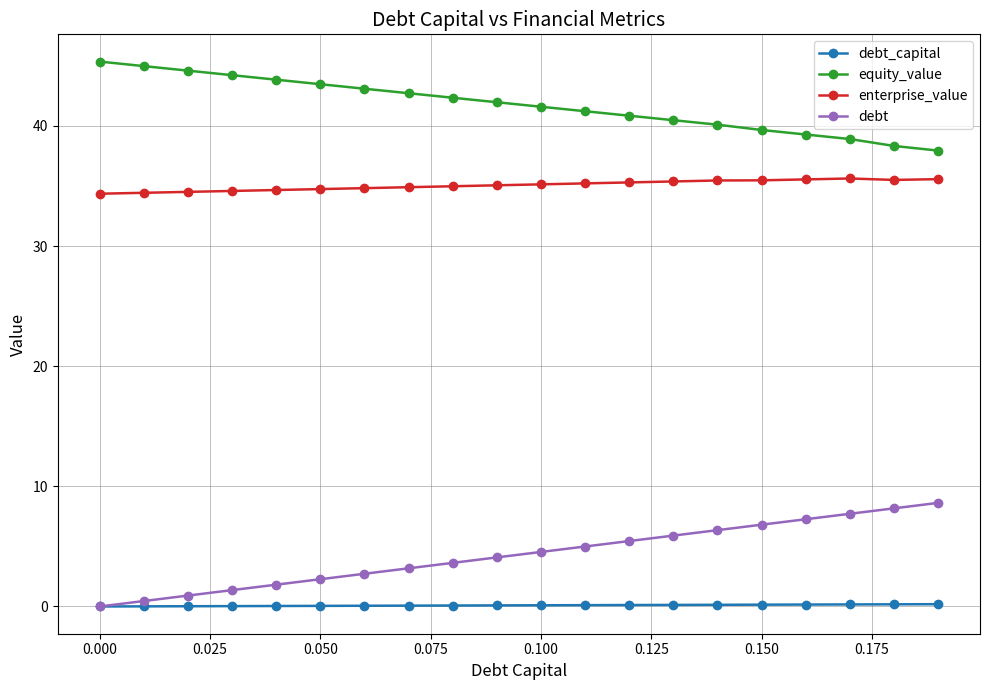

True or false: debt_capital and enterprise_value intersect in this chart.

False